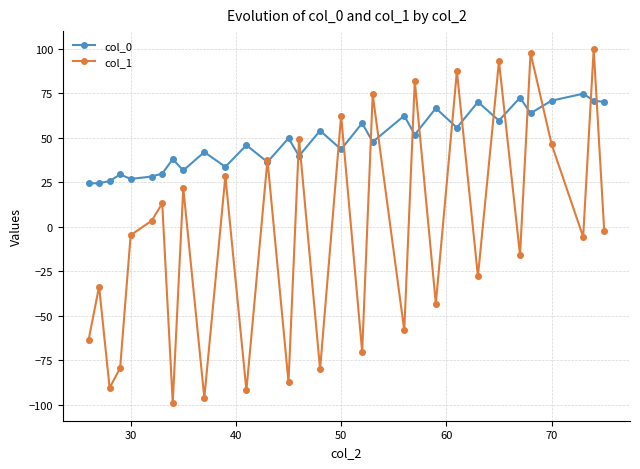

Which series has the largest range (max minus min)?

col_1